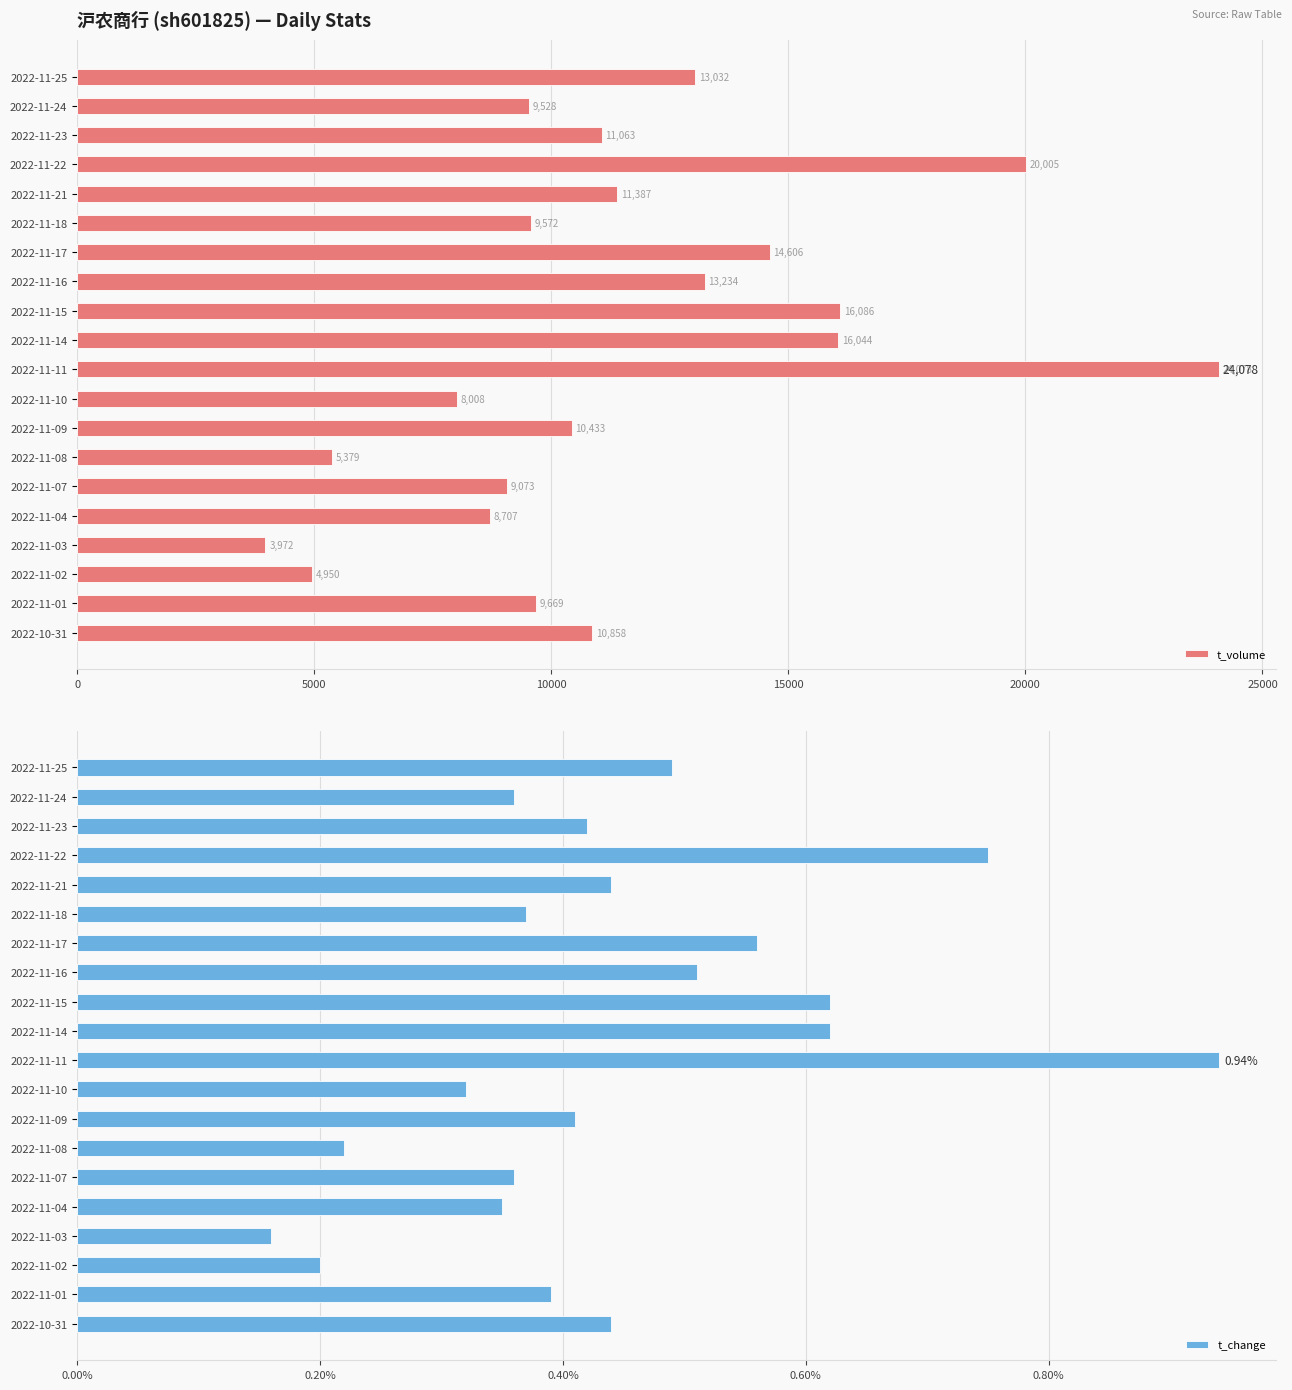

What is the maximum value shown in the chart?

24078.0